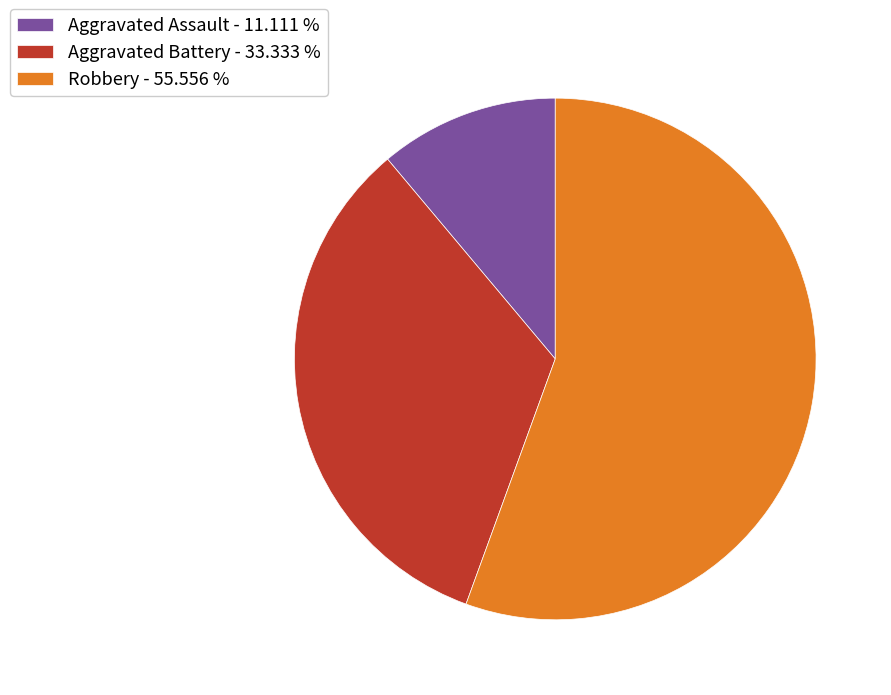

Rank the categories by value from highest to lowest.

Robbery - 55.556 %, Aggravated Battery - 33.333 %, Aggravated Assault - 11.111 %